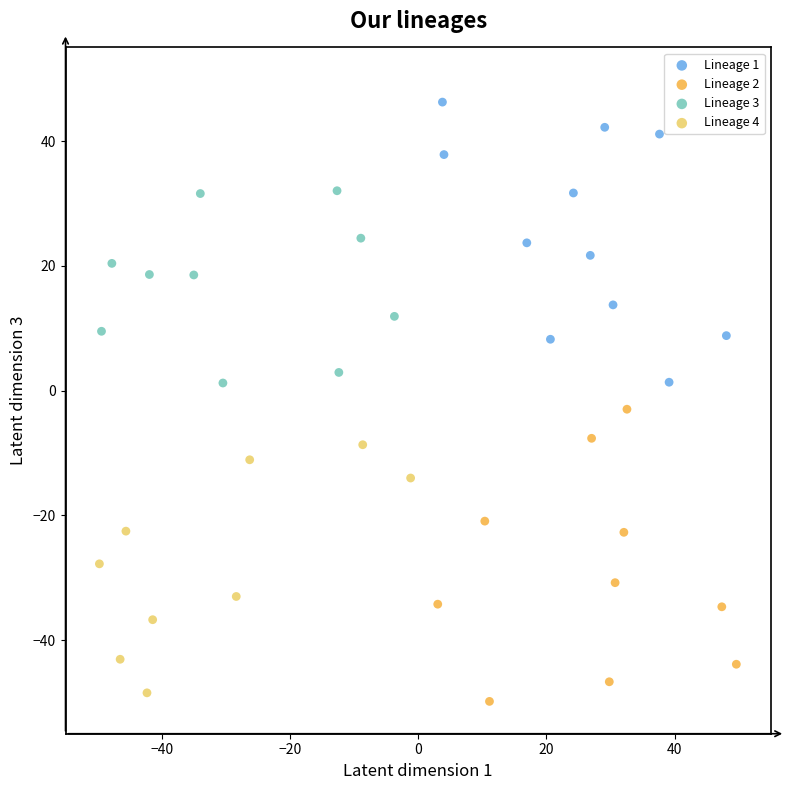

Which series reaches the minimum Y coordinate?

Lineage 2